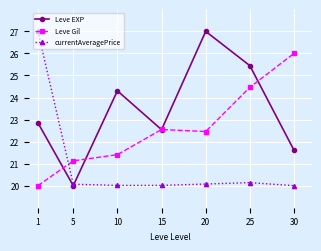

What is the difference between the highest and lowest values at 30?

6.0